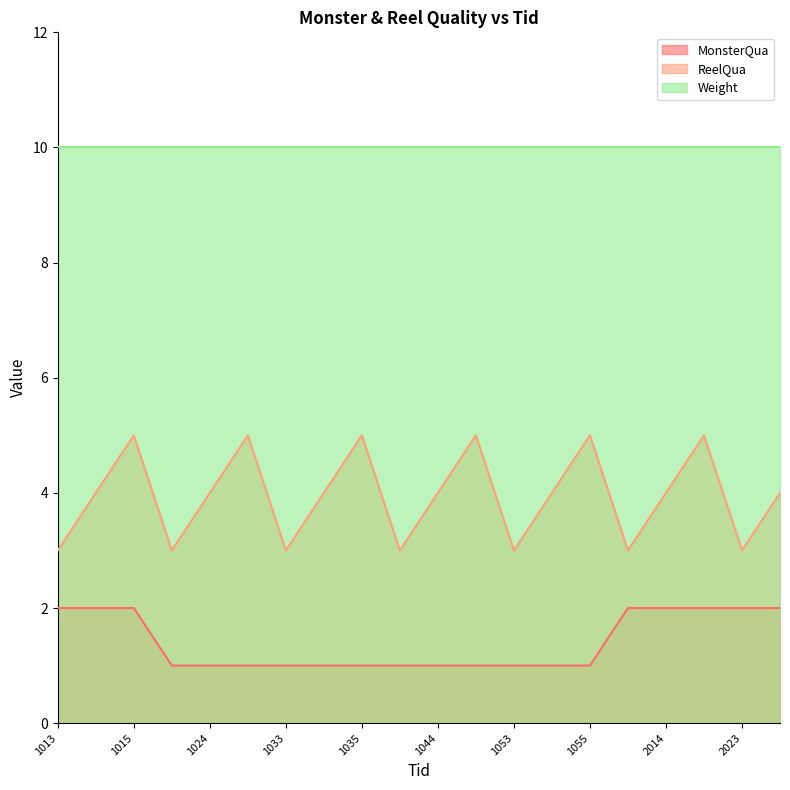

What is the sum of the ReelQua values at 1045 and 1013?

8